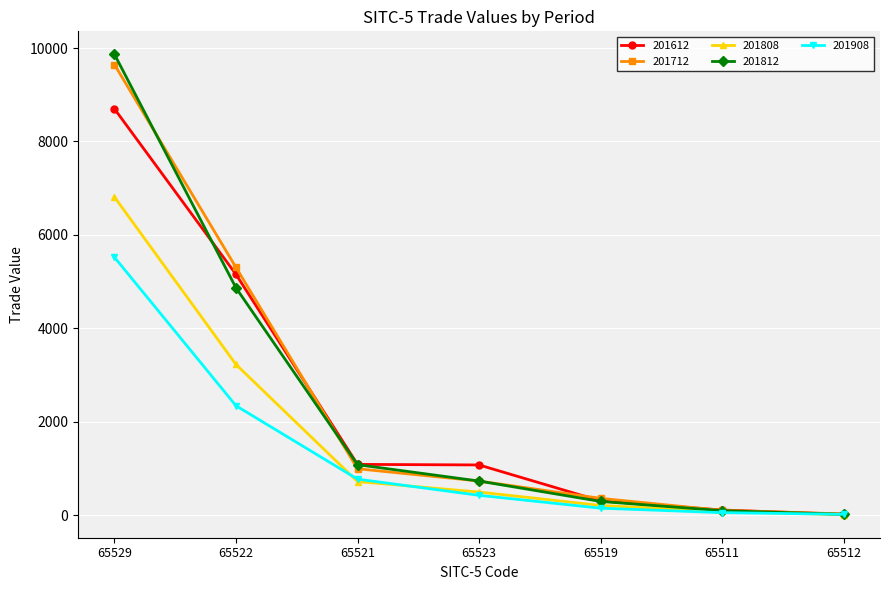

Is it true that 201612 equals 2935.2 at 65522?

False